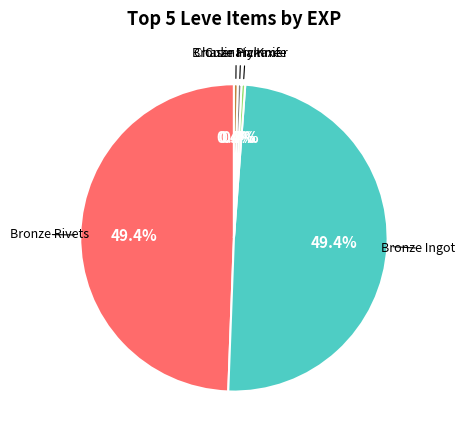

Does any single category account for the majority?

No